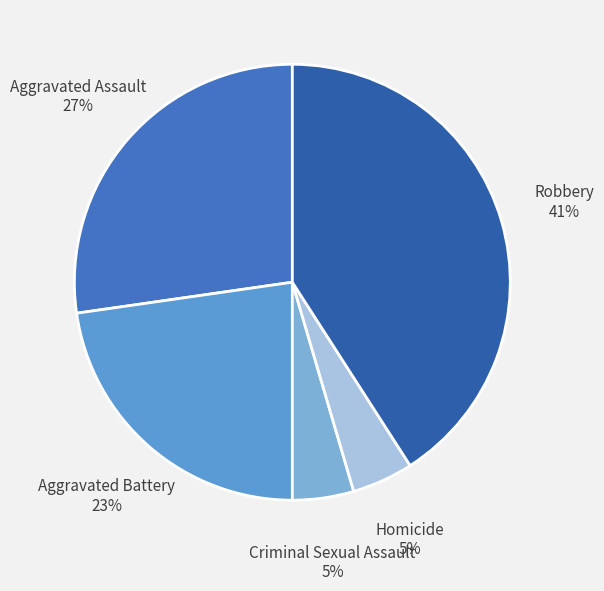

Is it true that Aggravated Battery is 23% of the pie?

True